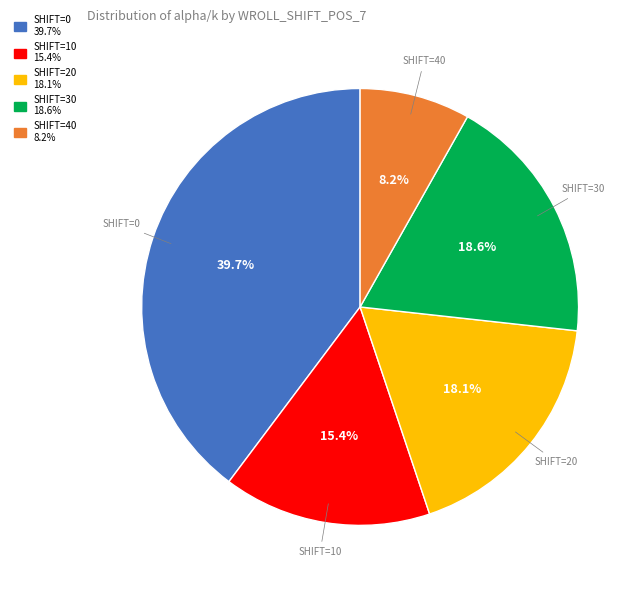

Is there any slice that represents more than half of the pie?

No